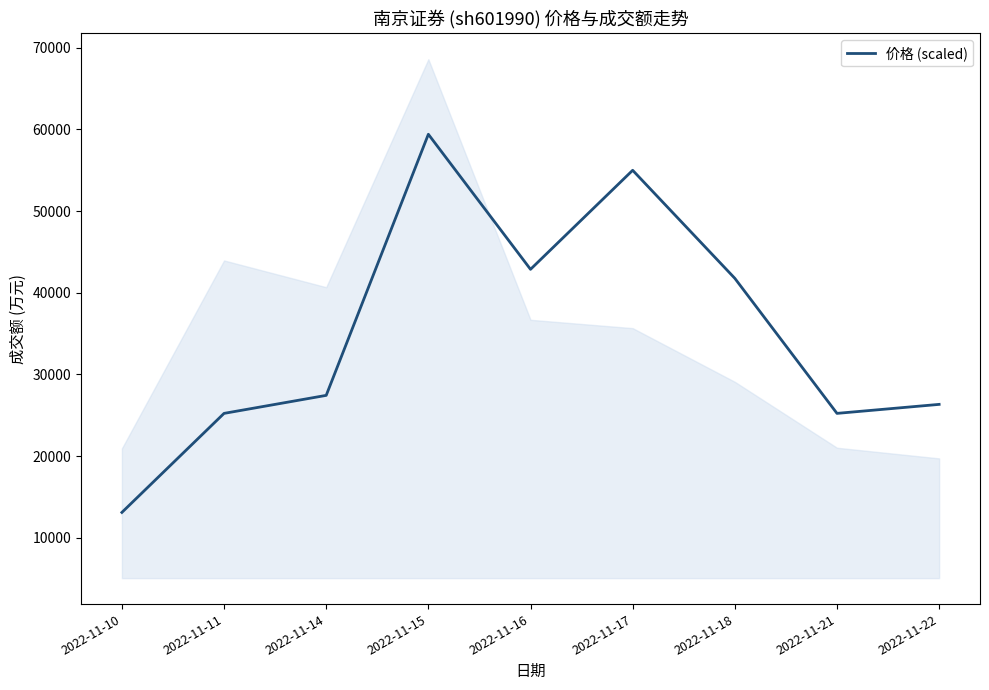

Rank the categories by value from lowest to highest.

2022-11-10, 2022-11-11, 2022-11-21, 2022-11-22, 2022-11-14, 2022-11-18, 2022-11-16, 2022-11-17, 2022-11-15